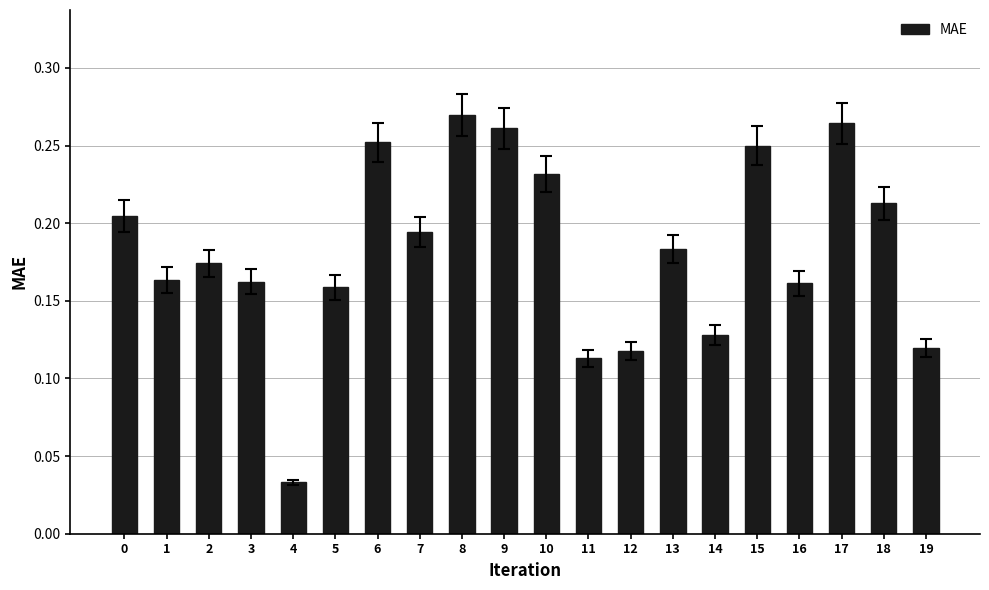

The value at 2 is 0.3. True or false?

False